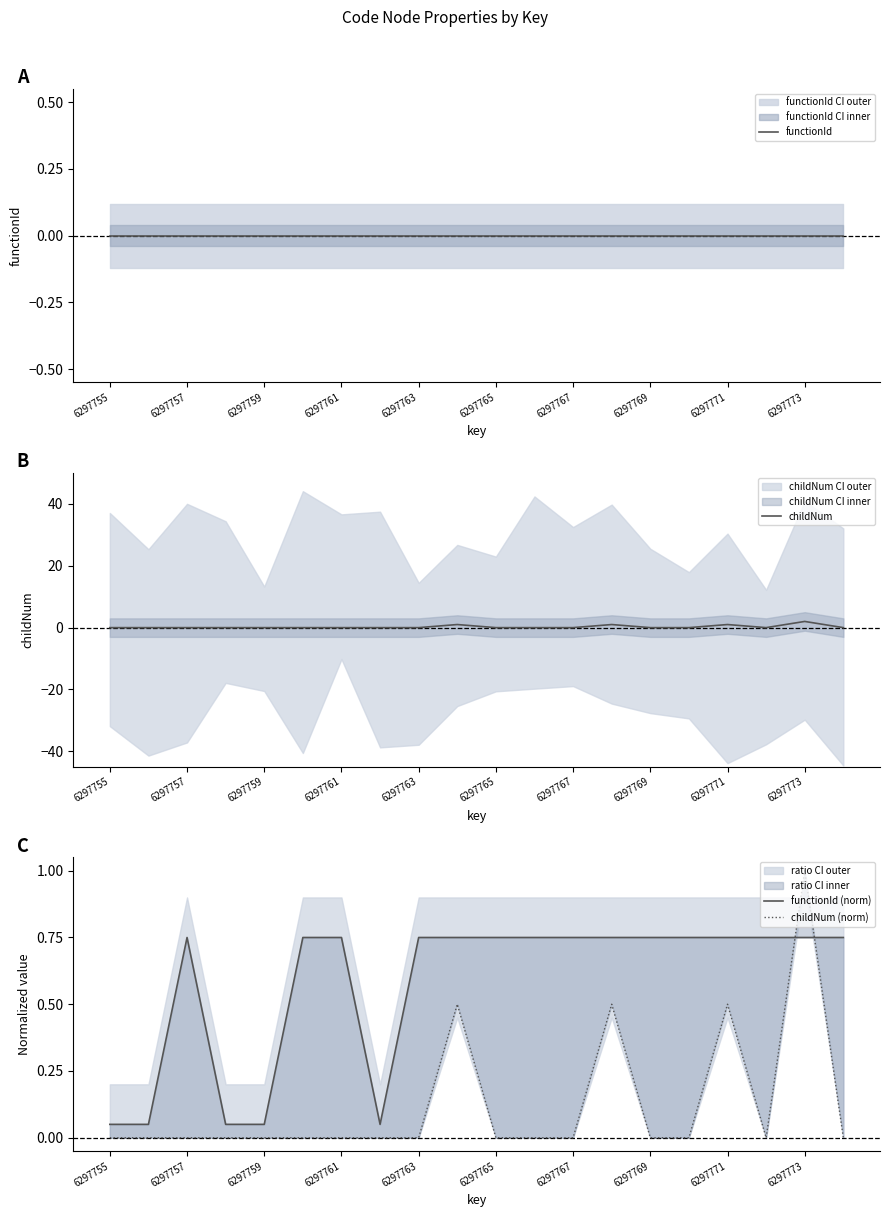

Does the chart have visible grid lines?

No